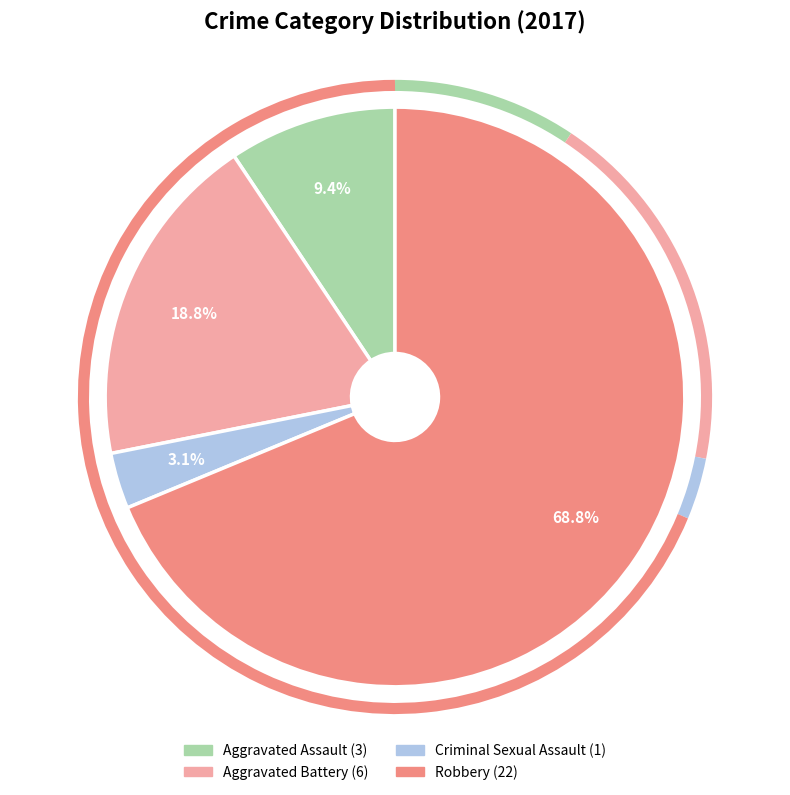

Which category has the biggest portion of the pie?

Robbery